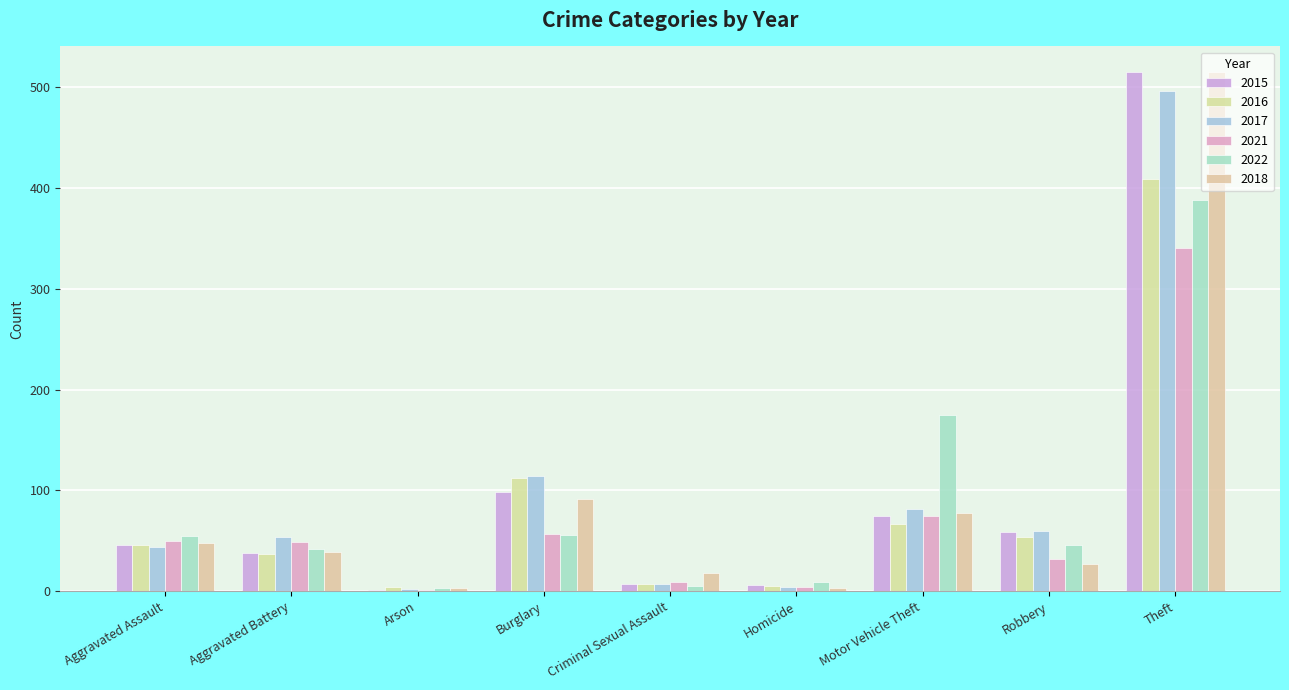

At how many categories does at least one series exceed 127?

2